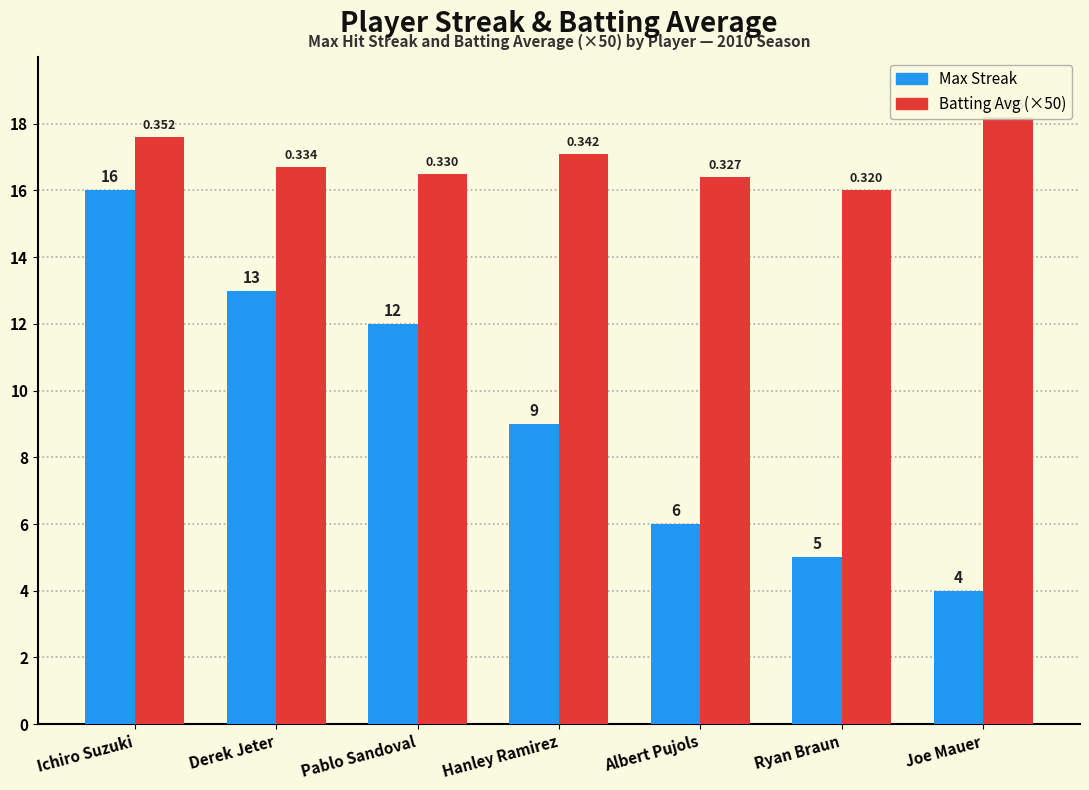

What is the total value across all series at Derek Jeter?

29.7